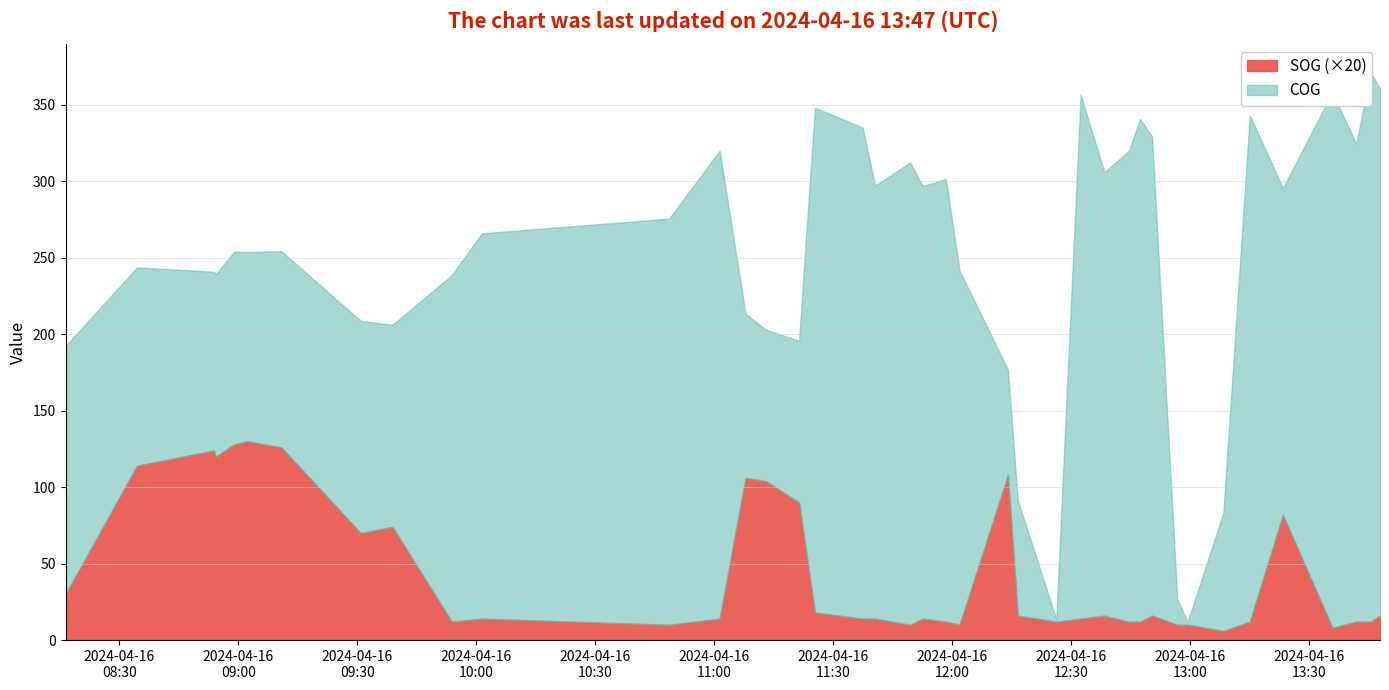

What is the label of the 40th point from the left?

2024-04-16 13:47:55